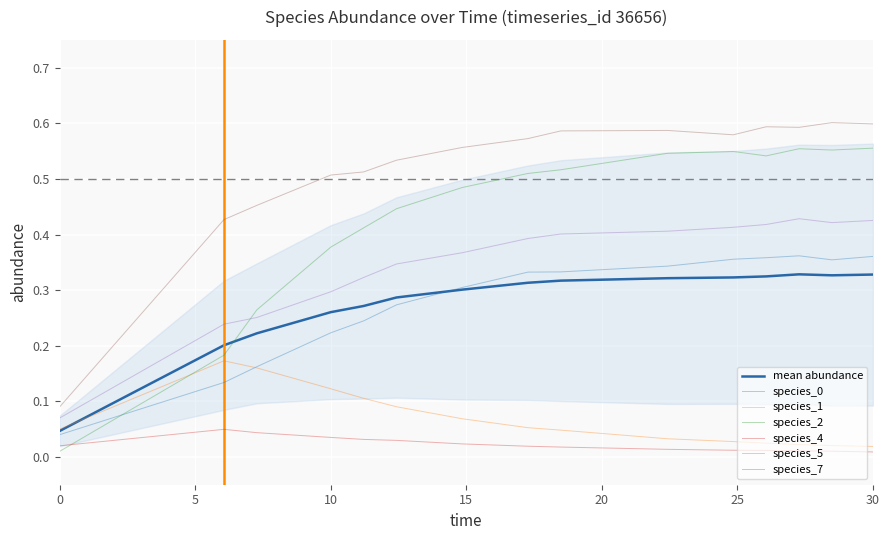

Count the number of categories in the chart.

15